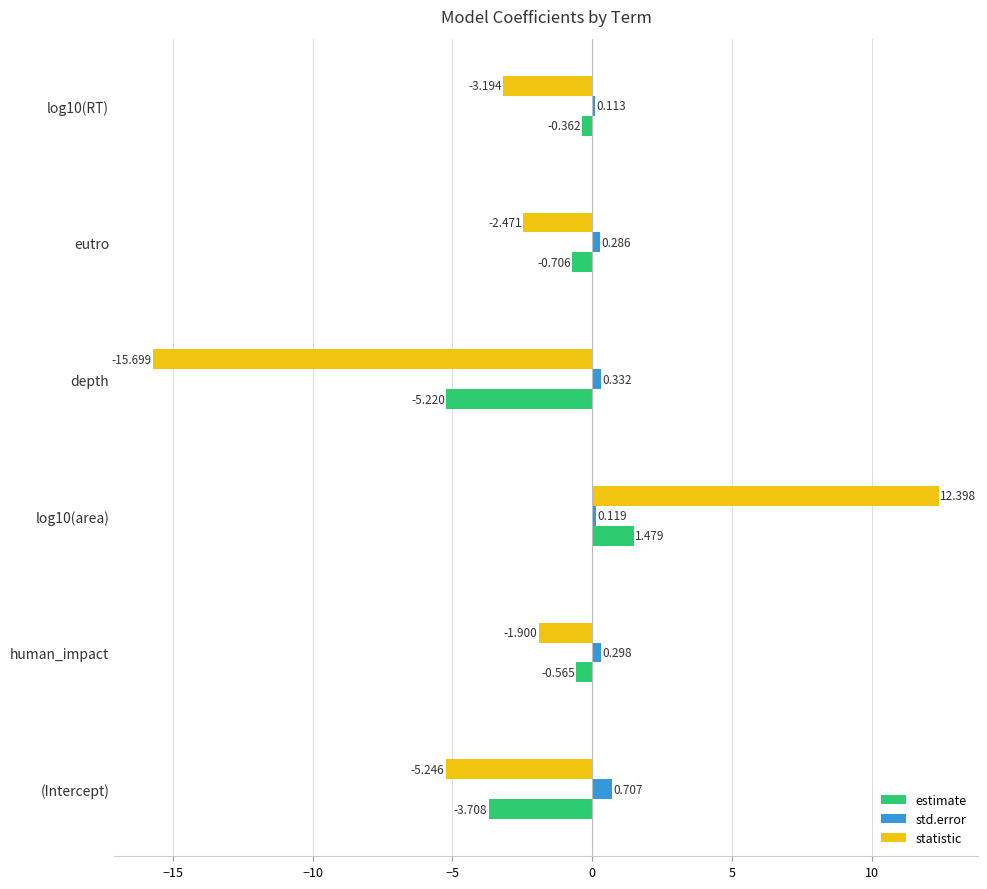

Is the value of std.error at log10(RT) greater than the value of statistic at log10(area)?

No